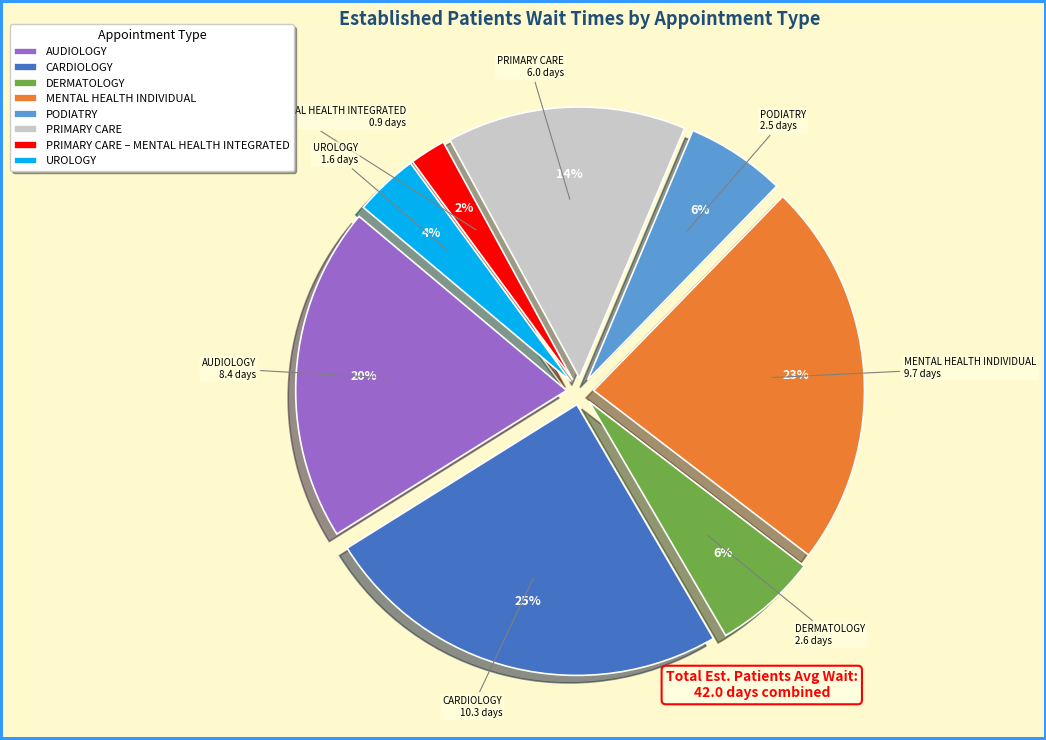

Between PRIMARY CARE and AUDIOLOGY, which is larger?

AUDIOLOGY